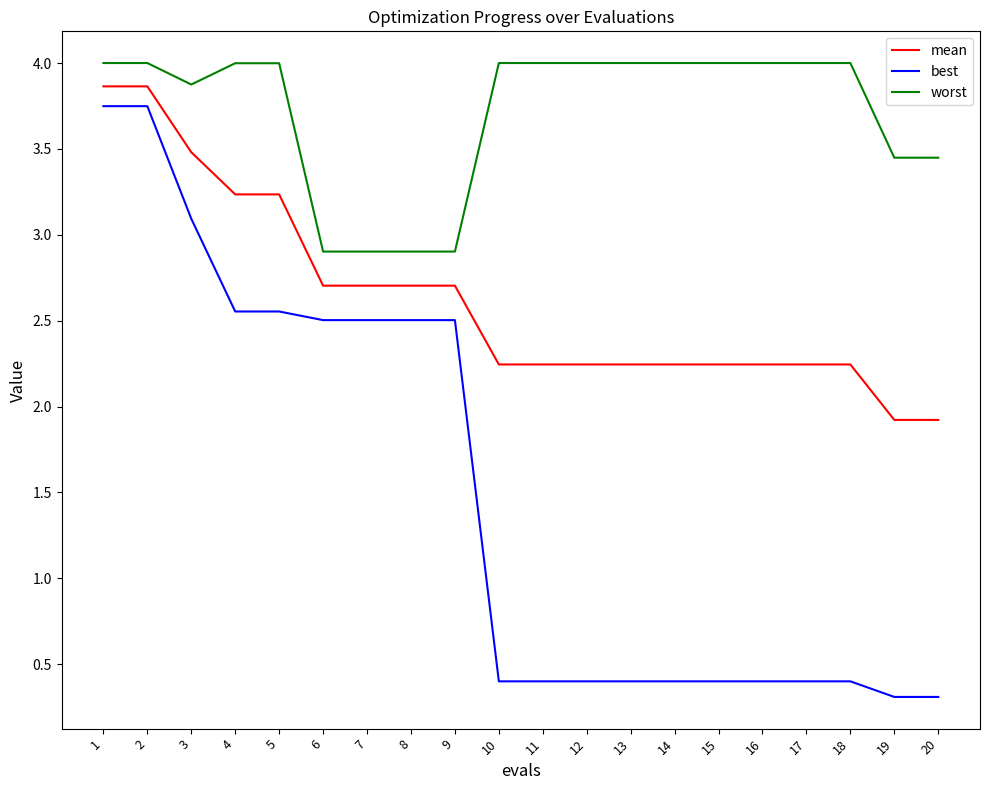

What is the sum of all mean values?

52.5